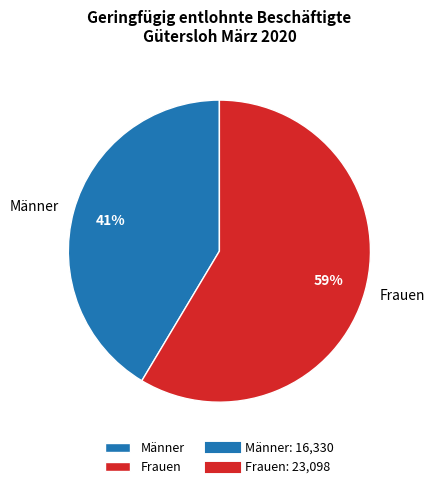

True or false: Frauen accounts for 59% of the total.

True